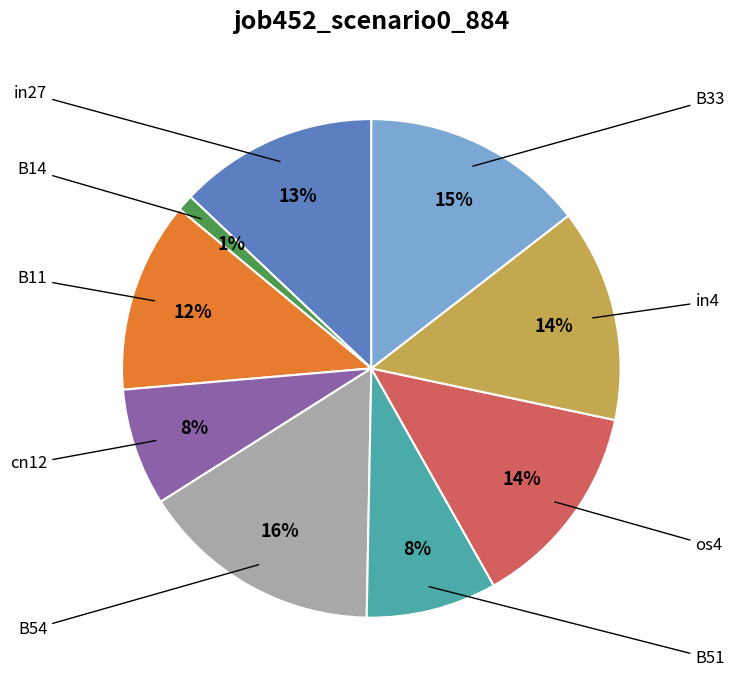

What is the total percentage of in27 and B33?

27.4%